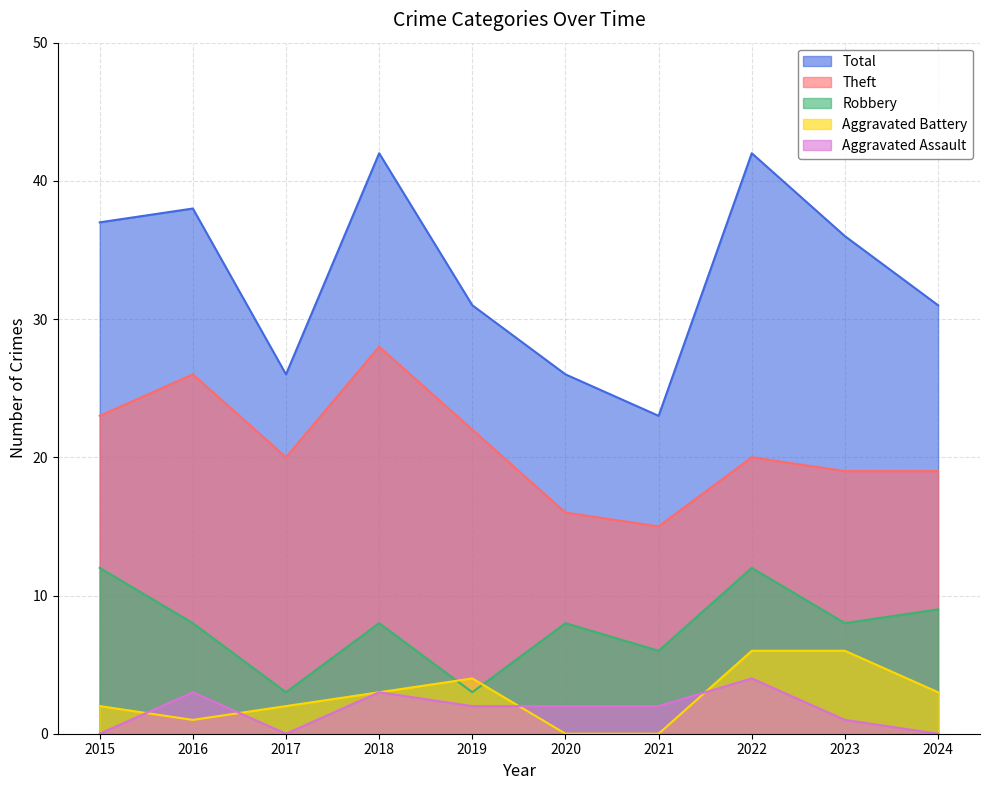

True or false: Total has more than 1 points higher than both neighbors.

True